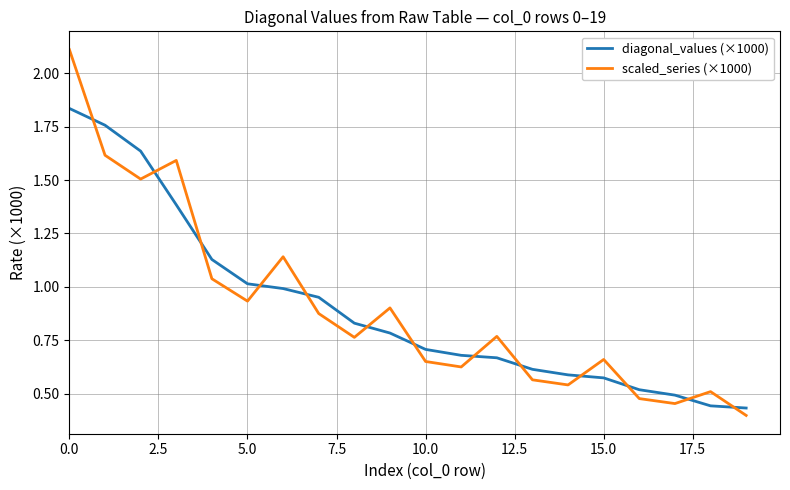

Which series has the largest range (max minus min)?

scaled_series (×1000)